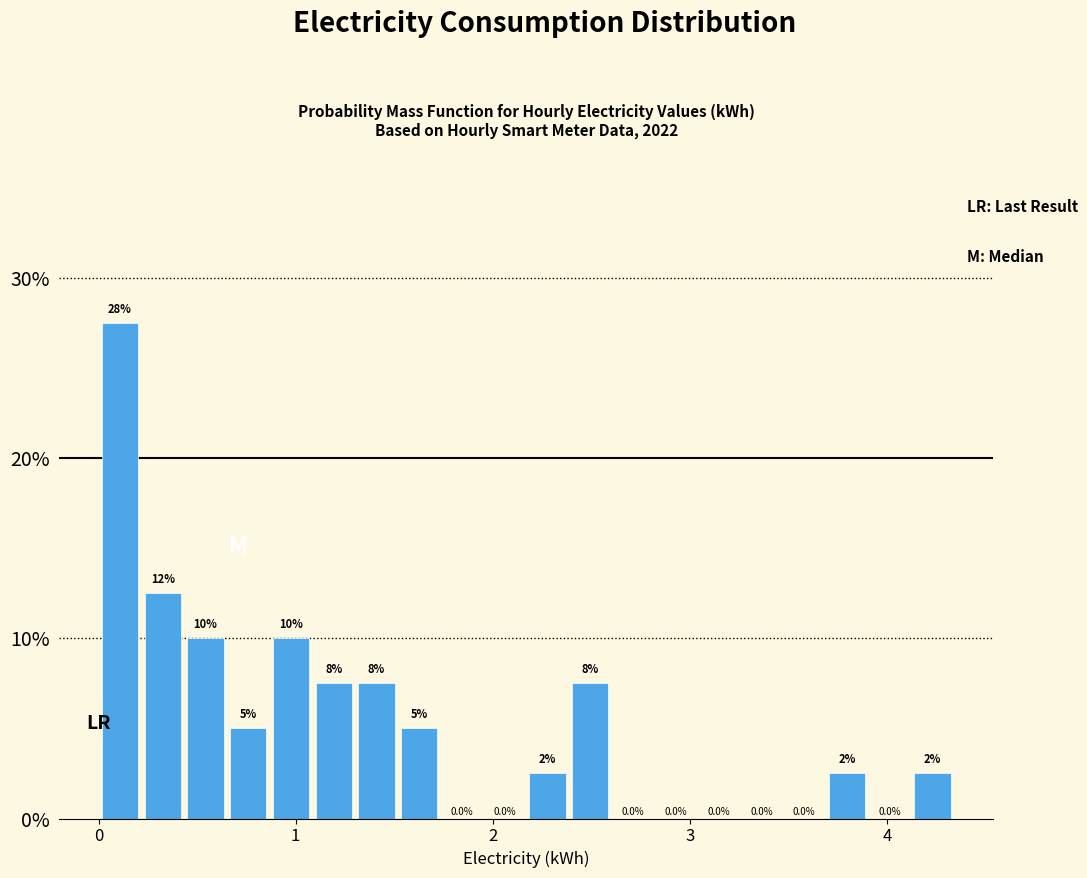

Around what value on the x-axis is the tallest bar? Give the approximate position of its centre, as read against the axis.

0.1